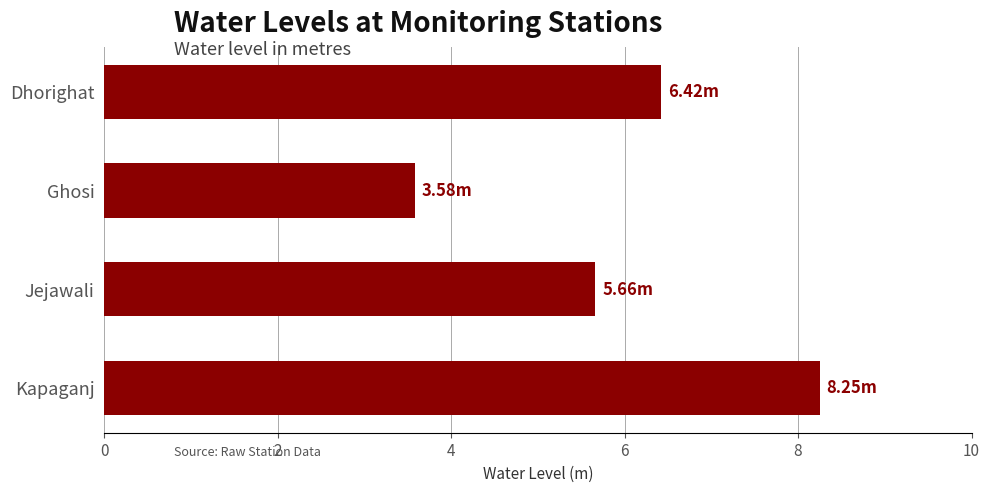

What is the difference between the maximum and minimum values?

4.7